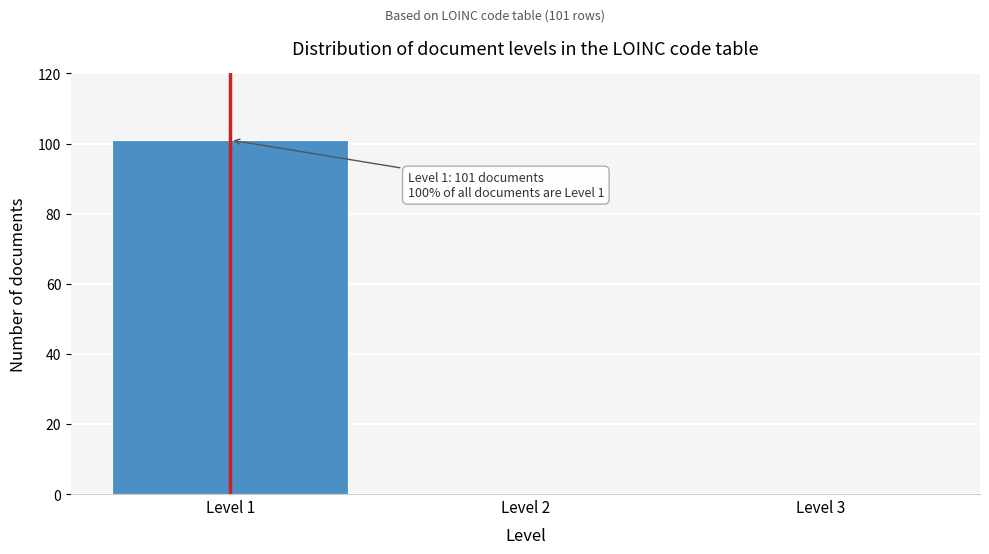

Reading right to left, list all the values displayed in this chart.

Level 3=0	Level 2=0	Level 1=101